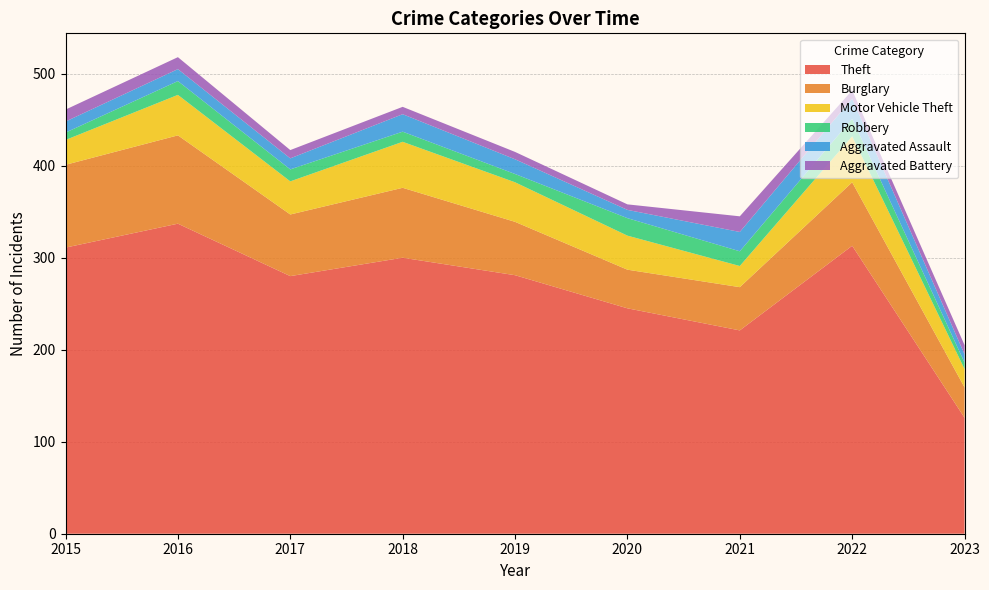

Reading left to right, list all the values displayed in this chart.

Theft: 2015=311	2016=337	2017=280	2018=300	2019=281	2020=245	2021=221	2022=313	2023=126
Burglary: 2015=90	2016=96	2017=67	2018=76	2019=58	2020=42	2021=47	2022=69	2023=33
Motor Vehicle Theft: 2015=27	2016=44	2017=36	2018=50	2019=43	2020=37	2021=23	2022=50	2023=20
Robbery: 2015=8	2016=15	2017=13	2018=11	2019=9	2020=19	2021=16	2022=19	2023=7
Aggravated Assault: 2015=12	2016=13	2017=12	2018=19	2019=16	2020=9	2021=21	2022=22	2023=9
Aggravated Battery: 2015=13	2016=13	2017=9	2018=8	2019=8	2020=6	2021=17	2022=9	2023=10